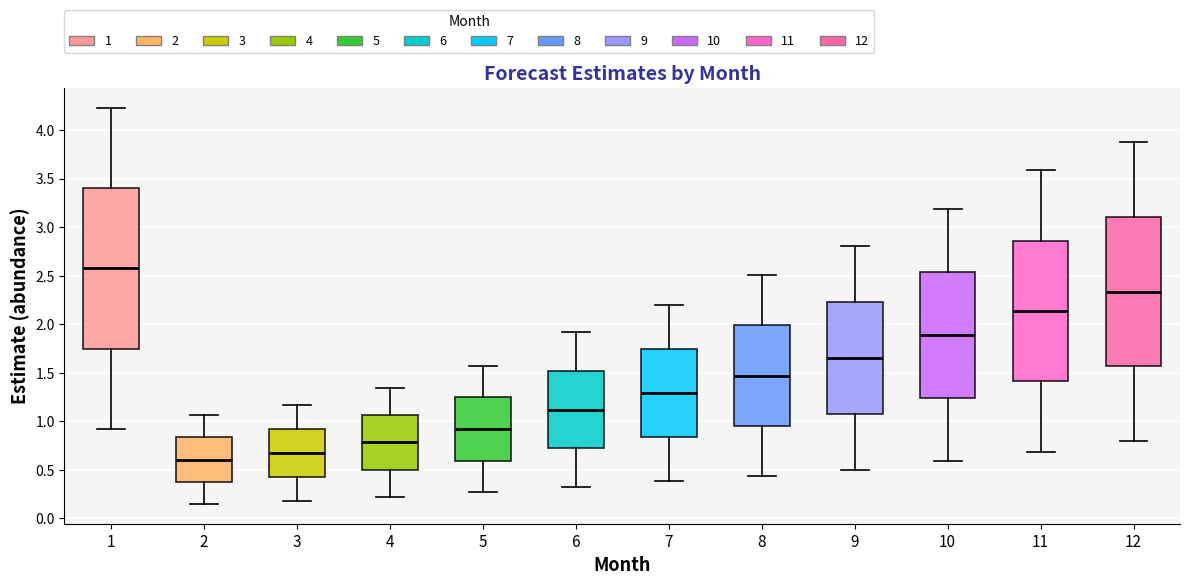

Comparing the boxes themselves (not the whiskers), which one is the tallest?

1